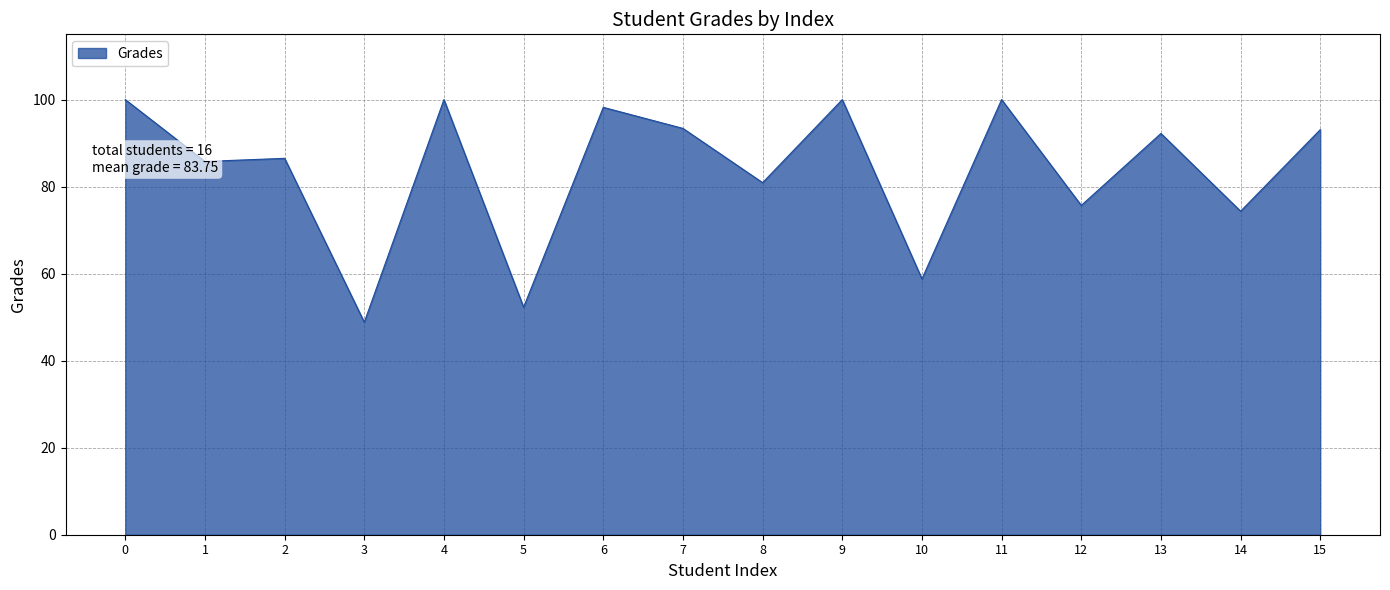

Count the number of values greater than 92.

8